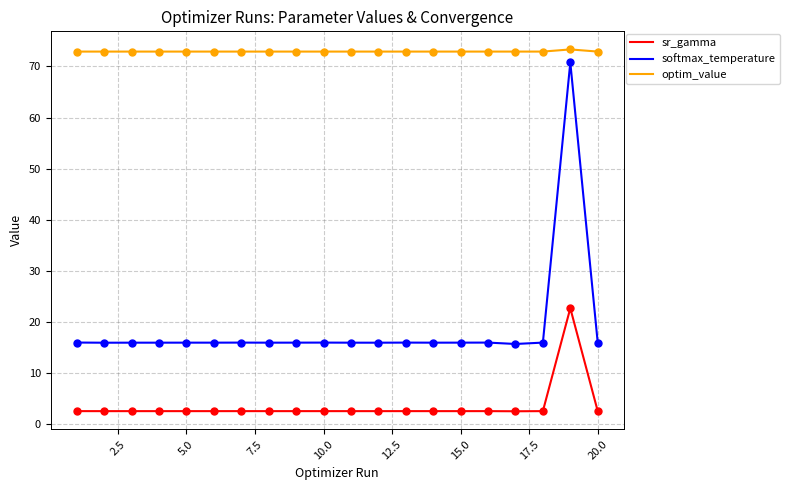

Which series has the widest spread of values?

softmax_temperature